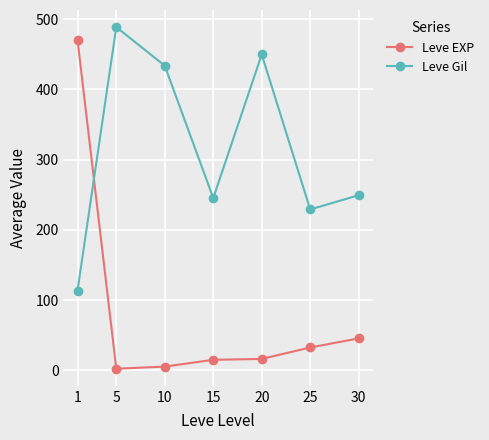

Which series changed the most between 1 and 5?

Leve EXP